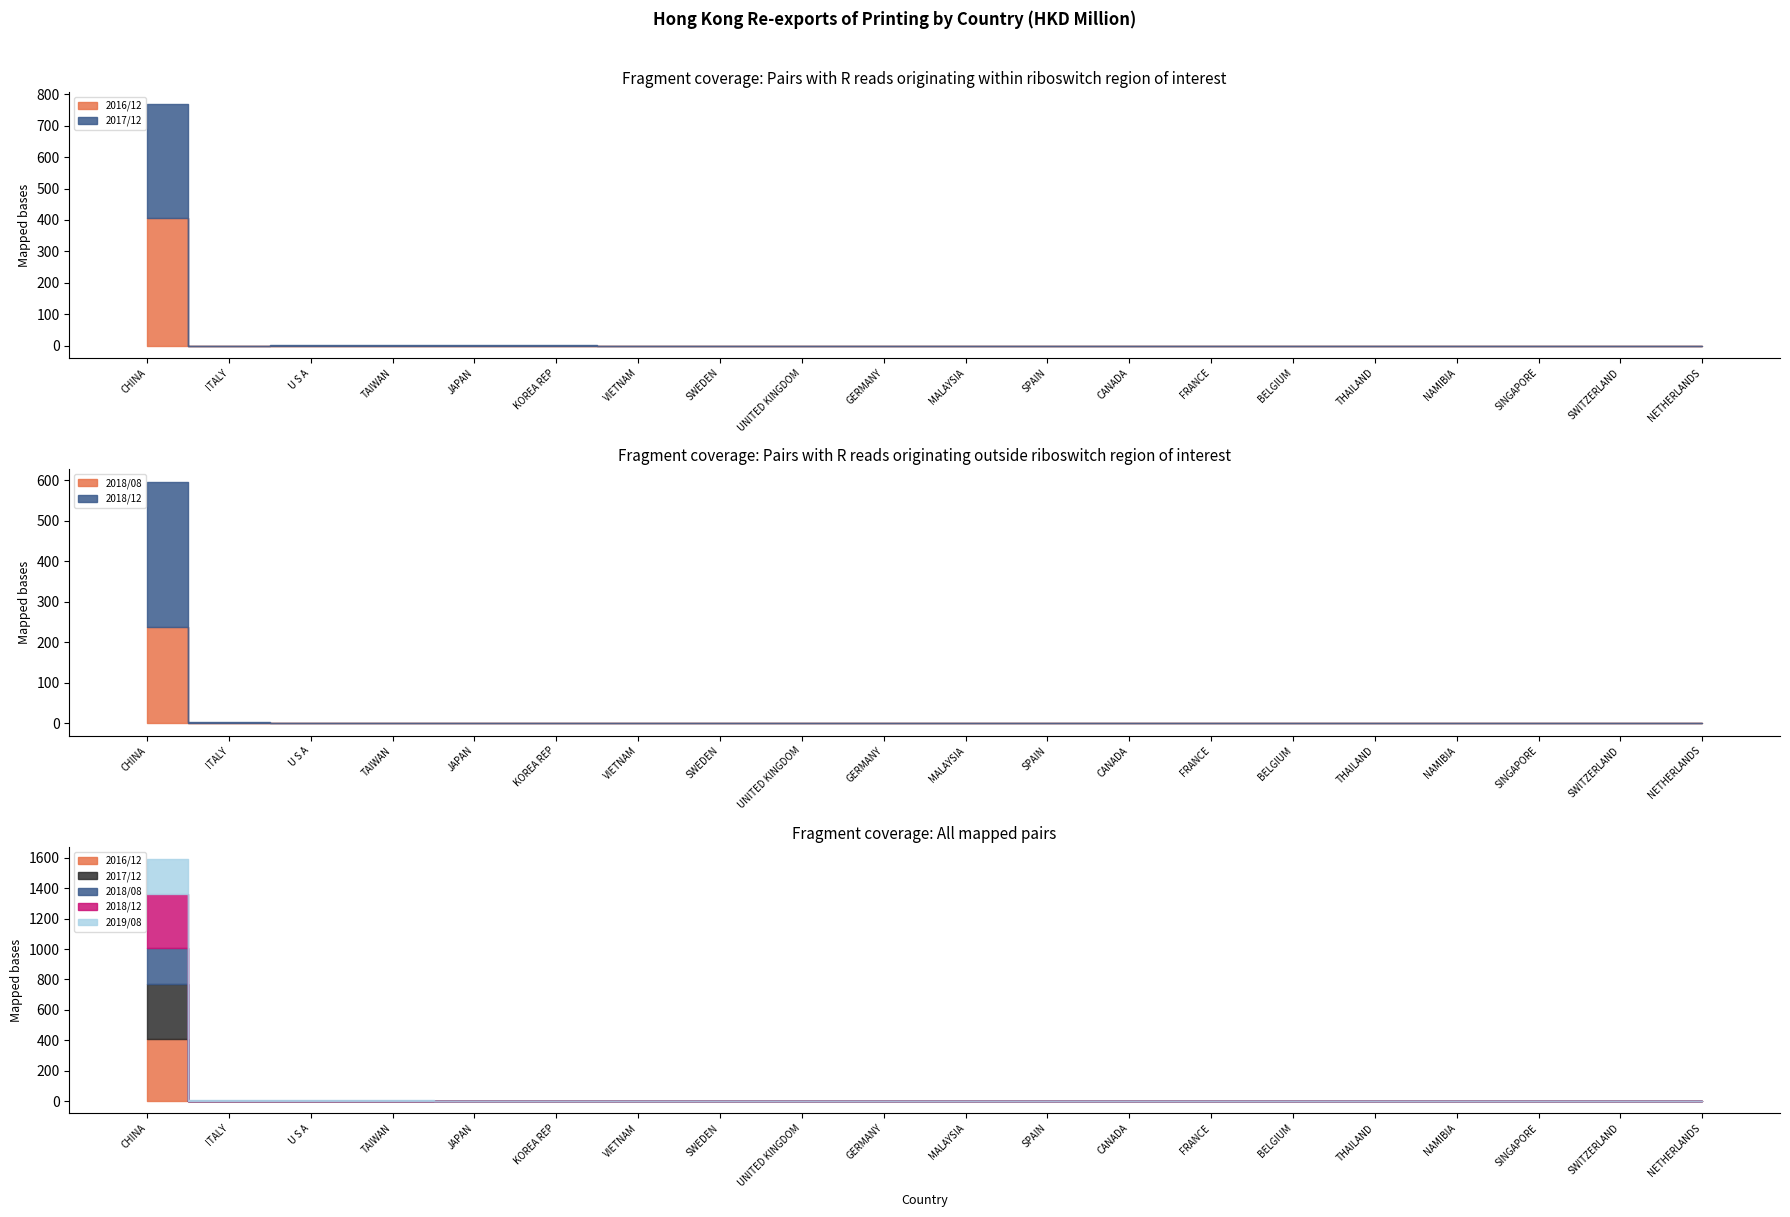

How many times do 201812 and 201908 cross each other?

4